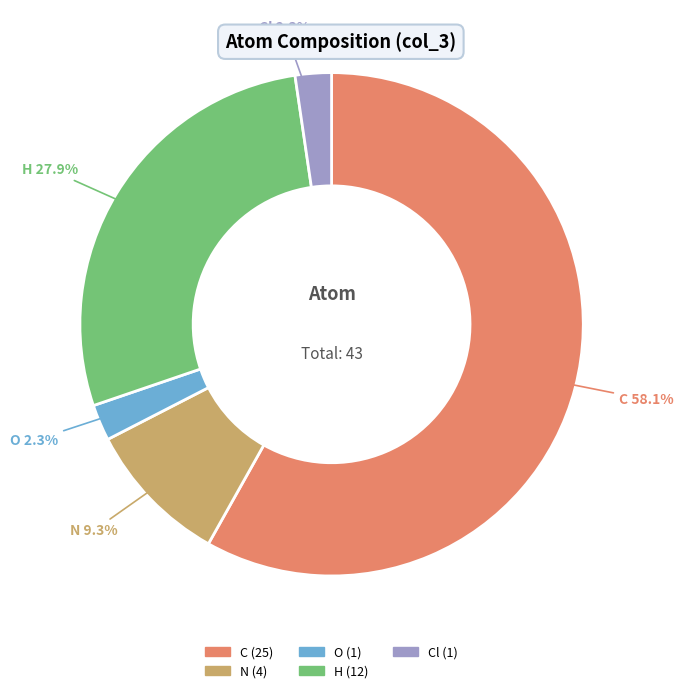

Is there a majority slice in this chart?

Yes